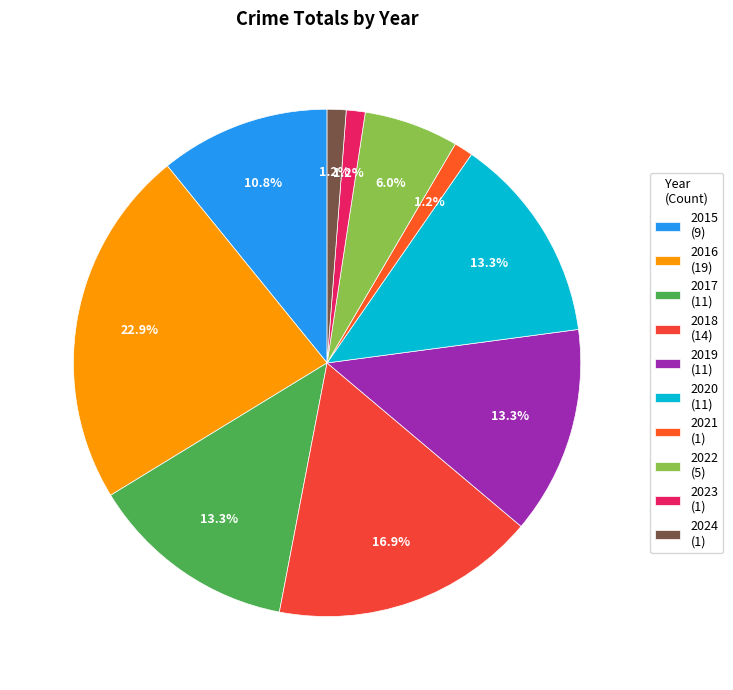

To the nearest percent, what portion does 2023 represent?

1%